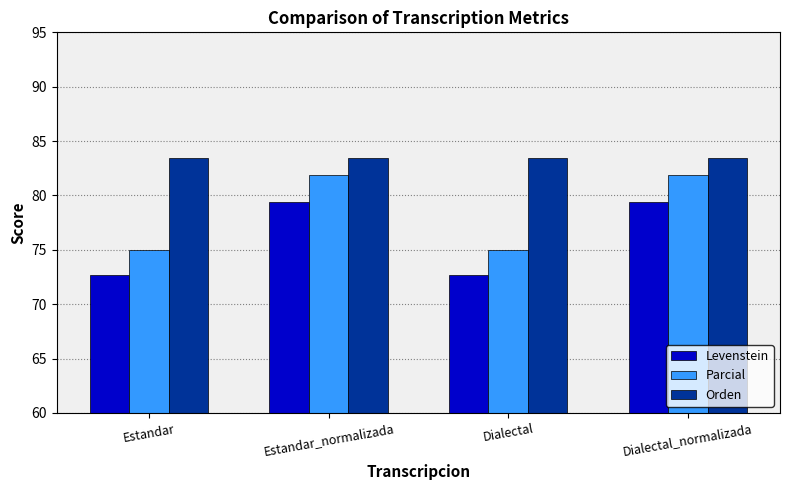

Are the bars horizontal?

No